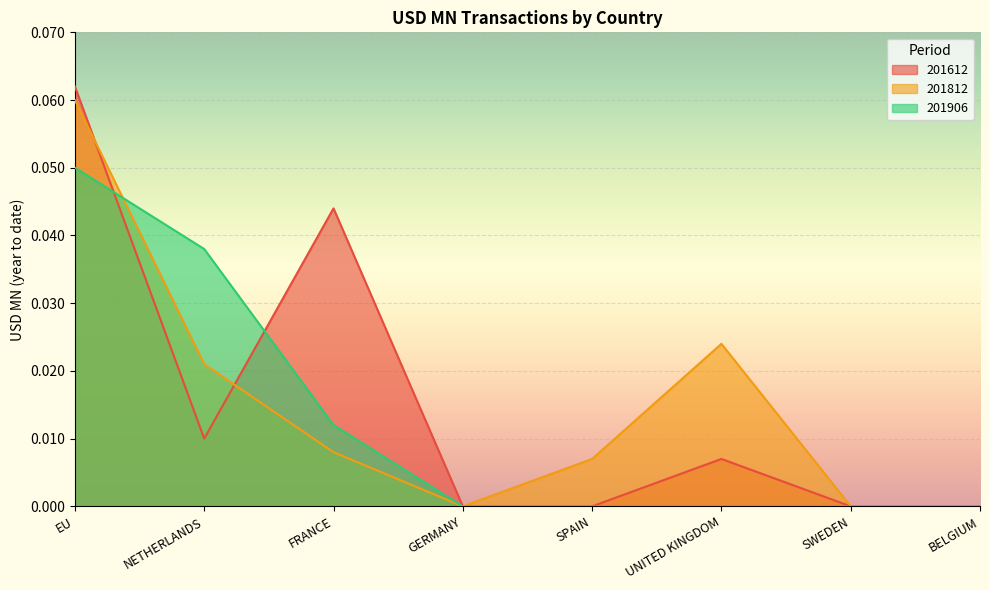

At which category is the sum across all series the highest?

EU